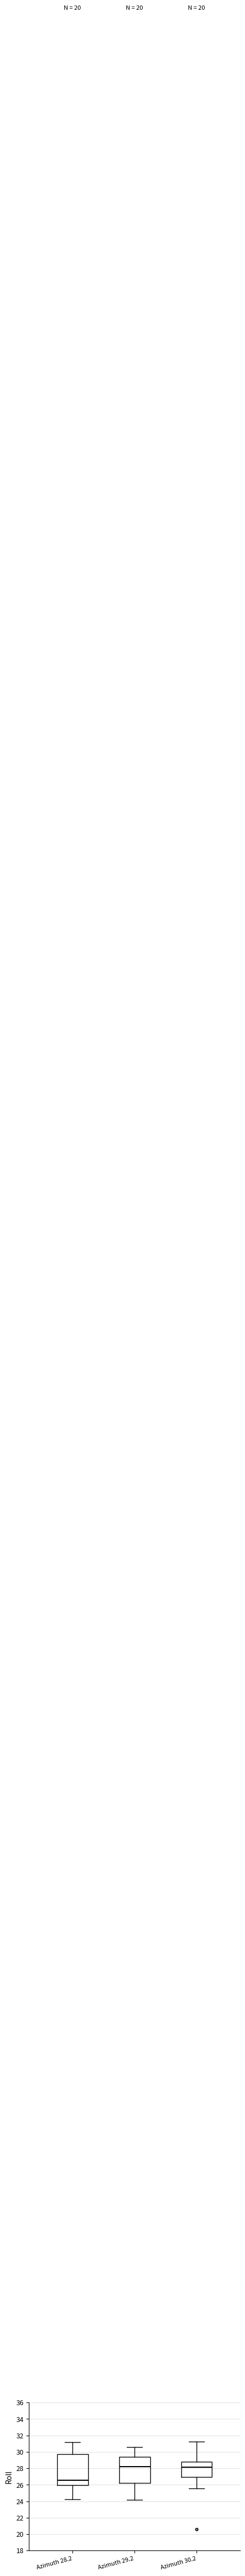

Reading left to right, read every box against the y-axis: the position of its median line, the range the box covers, and the ends of its whiskers. The values are not printed on the chart, so give them approximately, as read against the axis.

Azimuth 28.2: median 26.6, box 26.0 to 29.6, whiskers 24.2 to 31.2
Azimuth 29.2: median 28.2, box 26.2 to 29.4, whiskers 24.2 to 30.6
Azimuth 30.2: median 28.2, box 27.0 to 28.8, whiskers 25.6 to 31.2